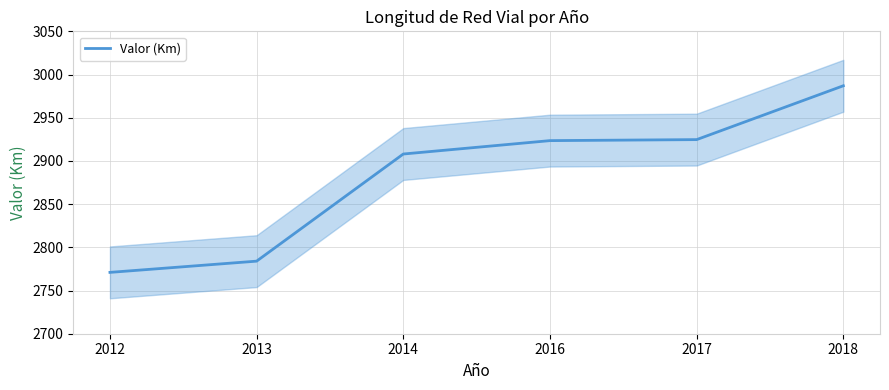

What is the change in value from 2012 to 2013?

+13.0